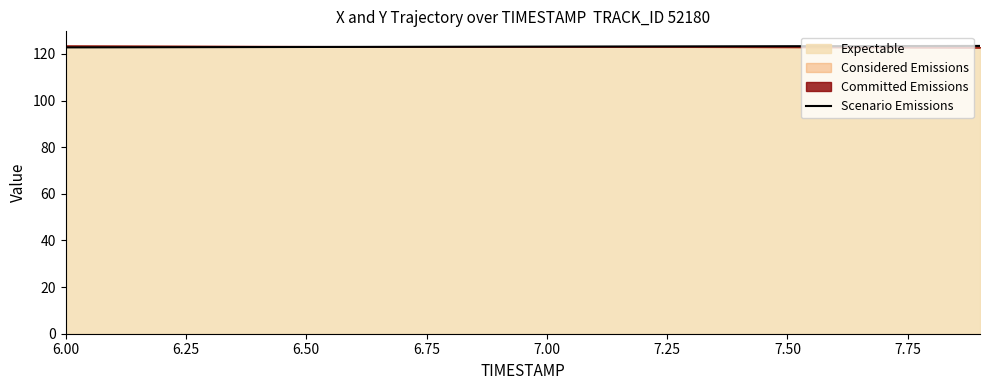

How many values are below 123?

5